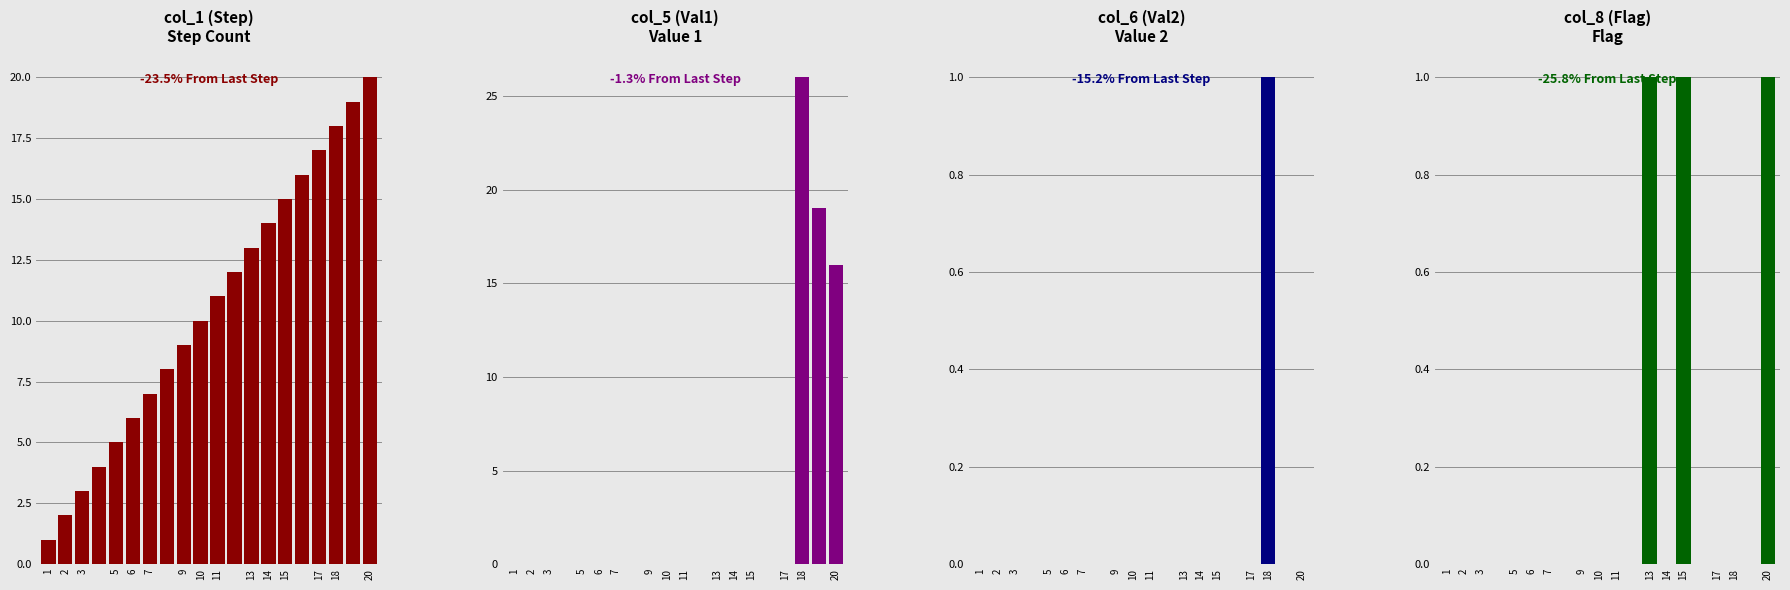

Where is col_6 (Val2) nearest to the value 0?

1